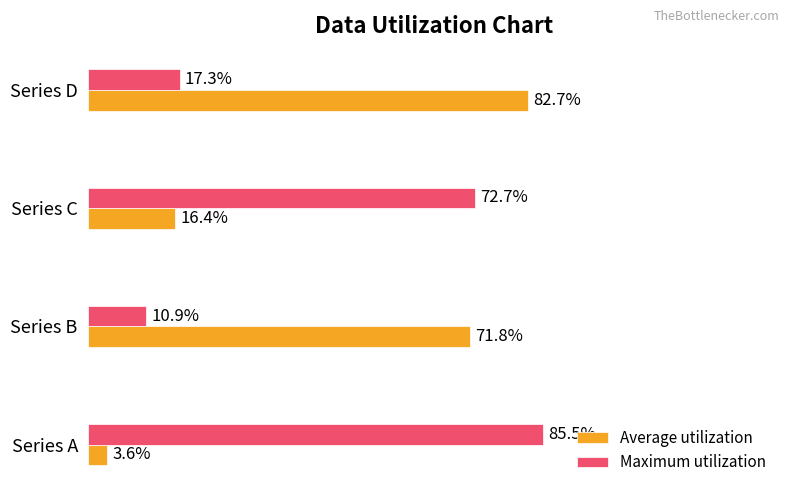

Which series has the widest spread of values?

Average utilization